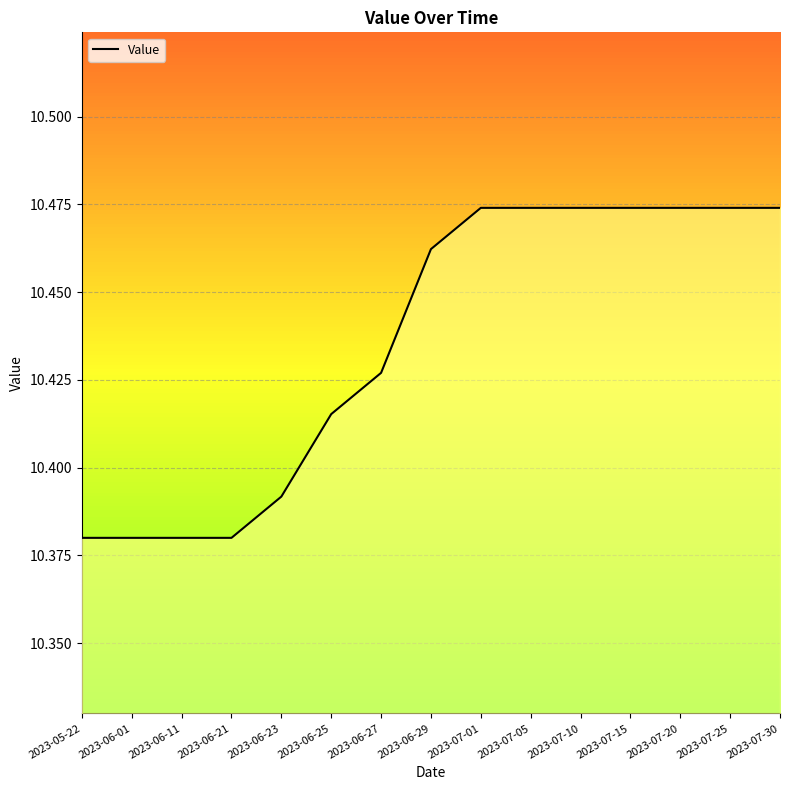

What is the ratio of the value at 2023-06-01 to the value at 2023-06-25?

1.0